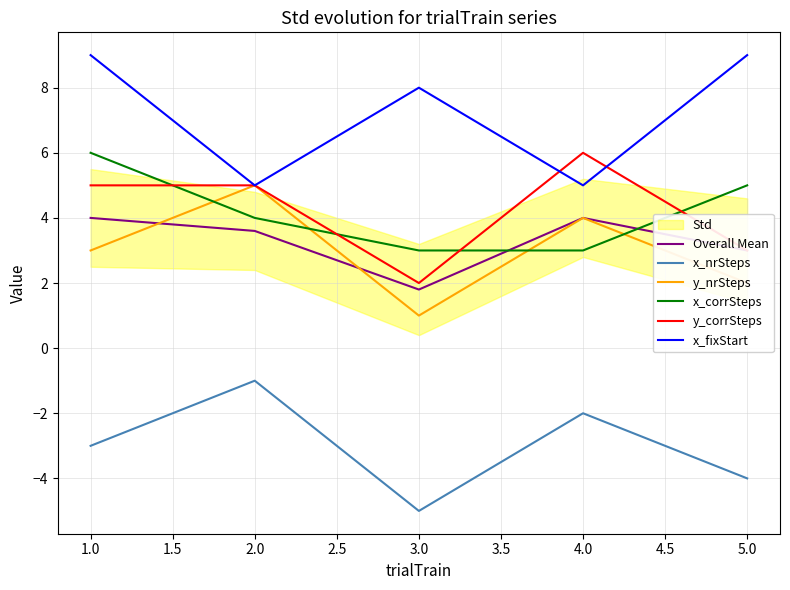

List the series in order of their peak value, lowest first.

x_nrSteps, Overall Mean, y_nrSteps, x_corrSteps, y_corrSteps, x_fixStart